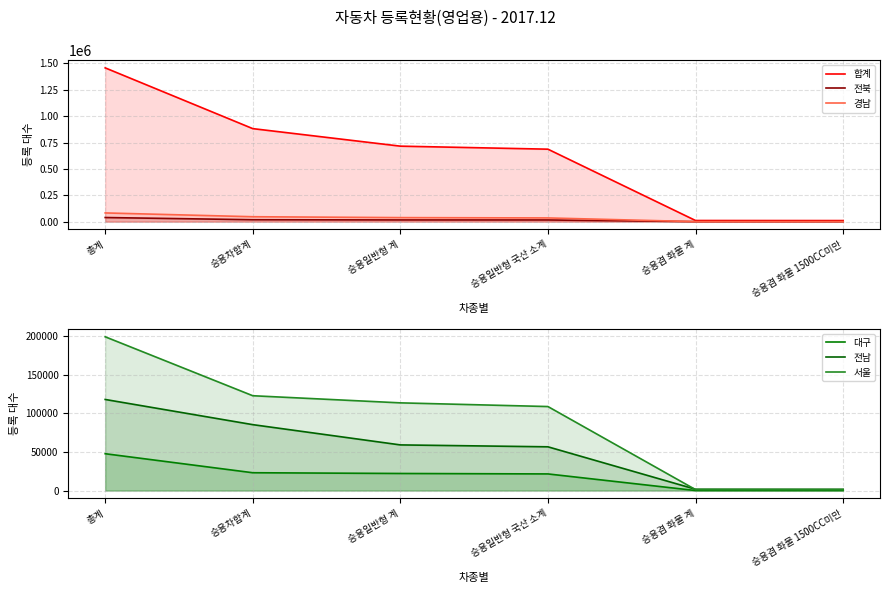

What value does the 서울 series have at 승용일반형 계?

113705